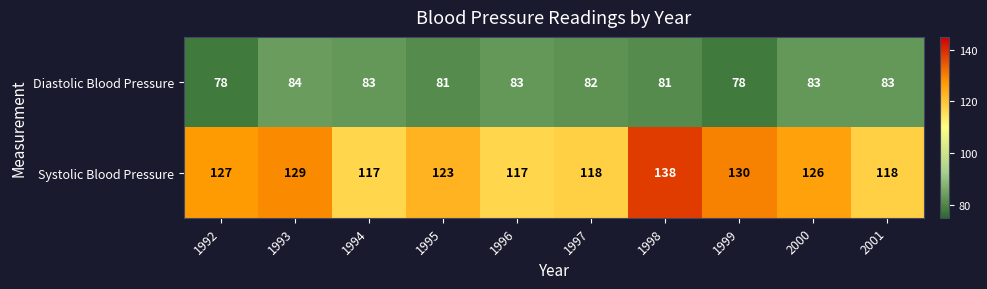

What value does the Systolic Blood Pressure series have at 2001, to the nearest 10?

120